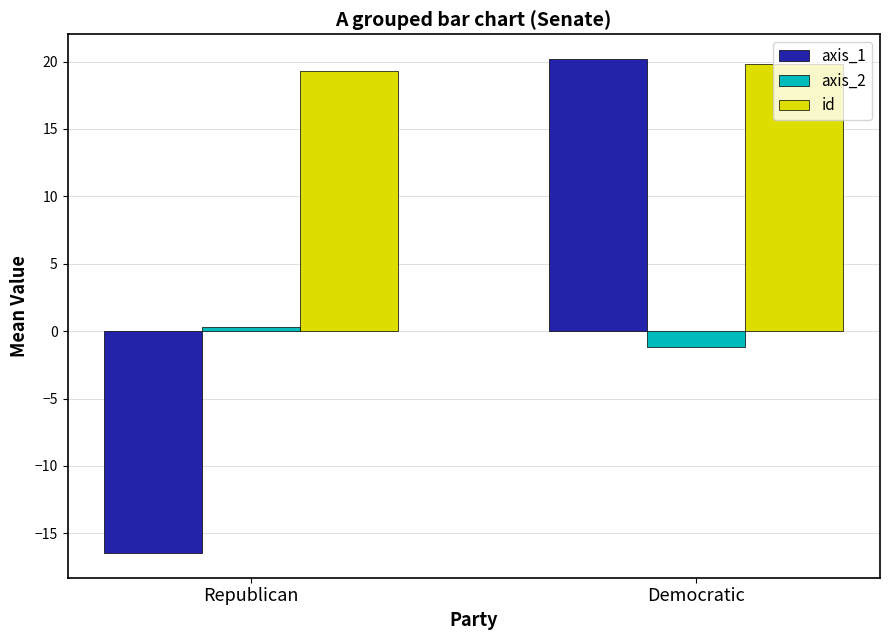

Which category has the lowest value in the axis_2 series?

Democratic